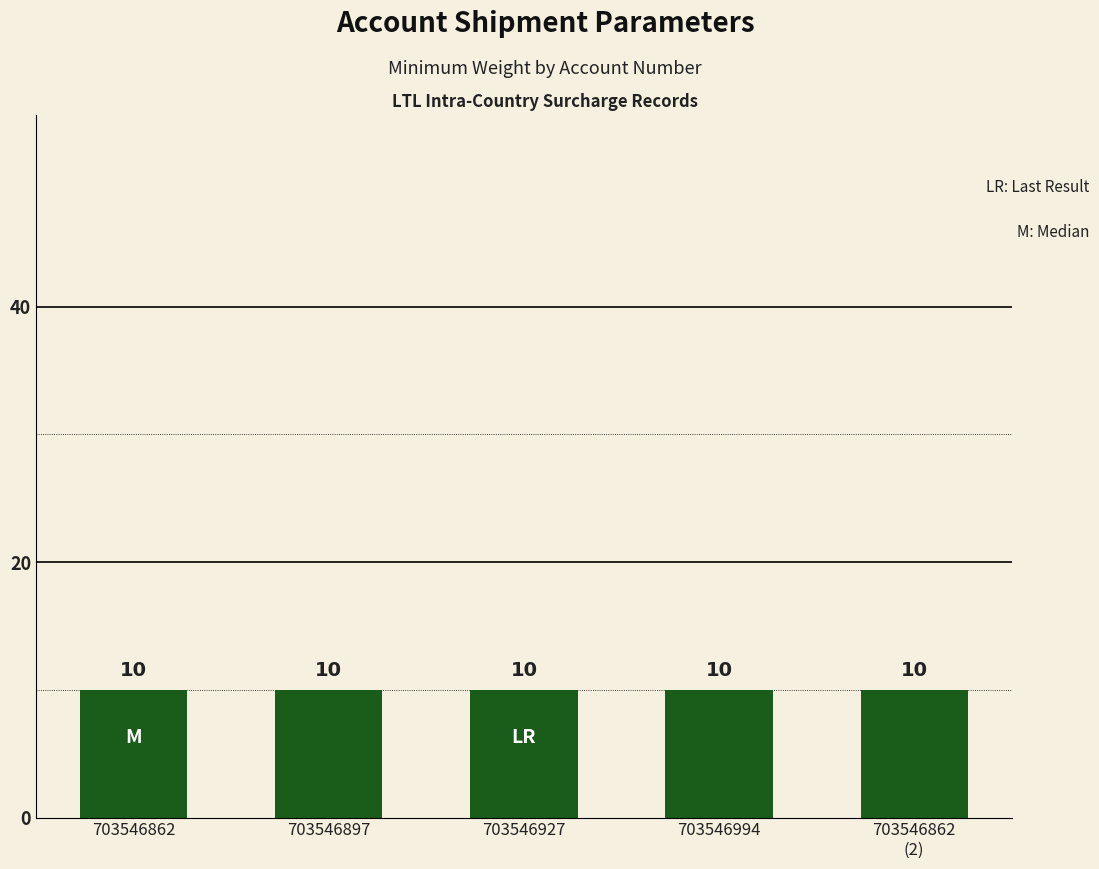

True or false: service_days_low has a value of 0 at 703546994.

False